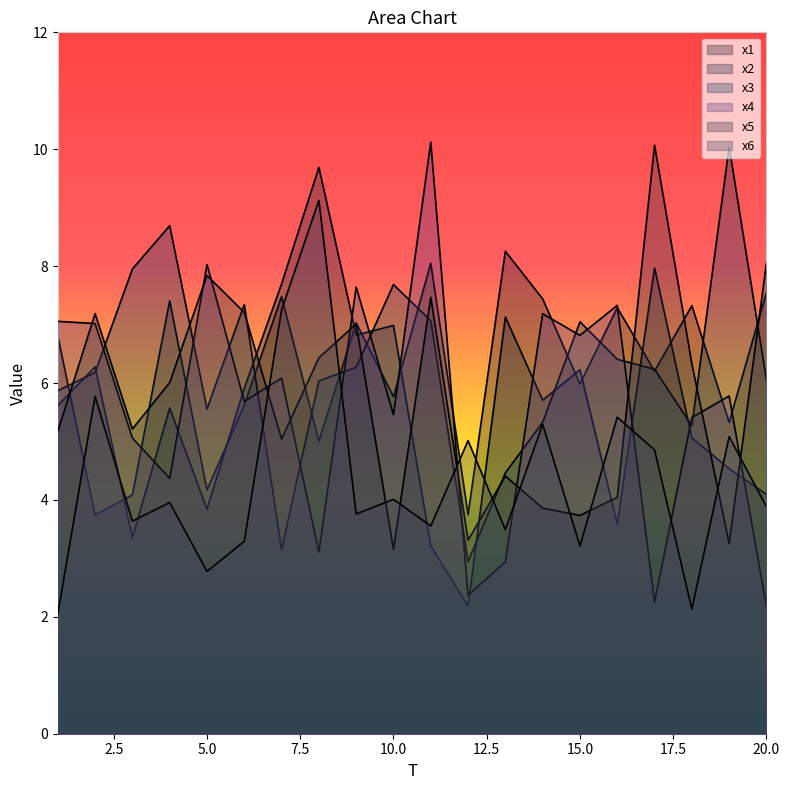

How many data points in x3 are above 6?

13